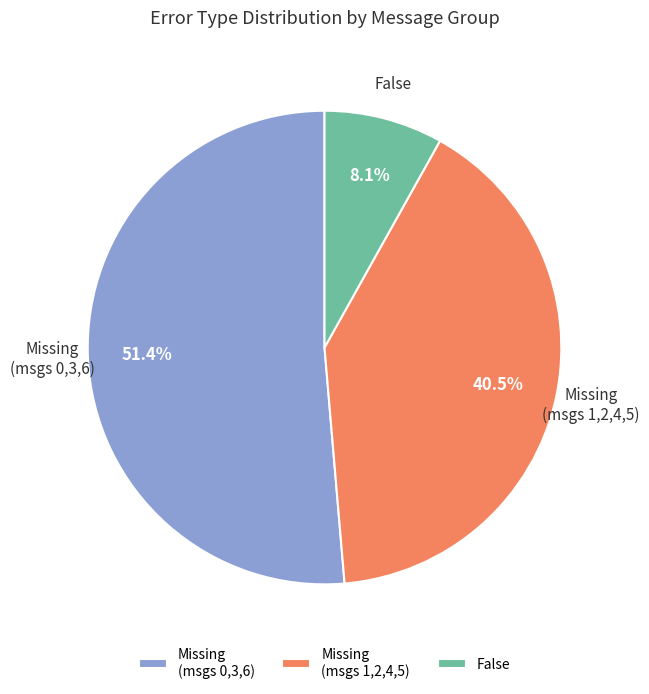

Which has a higher value, Missing (msgs 0,3,6) or False?

Missing (msgs 0,3,6)